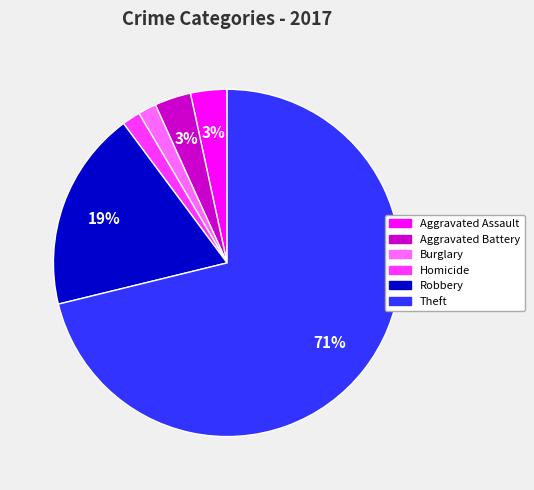

Does any single category account for the majority?

Yes